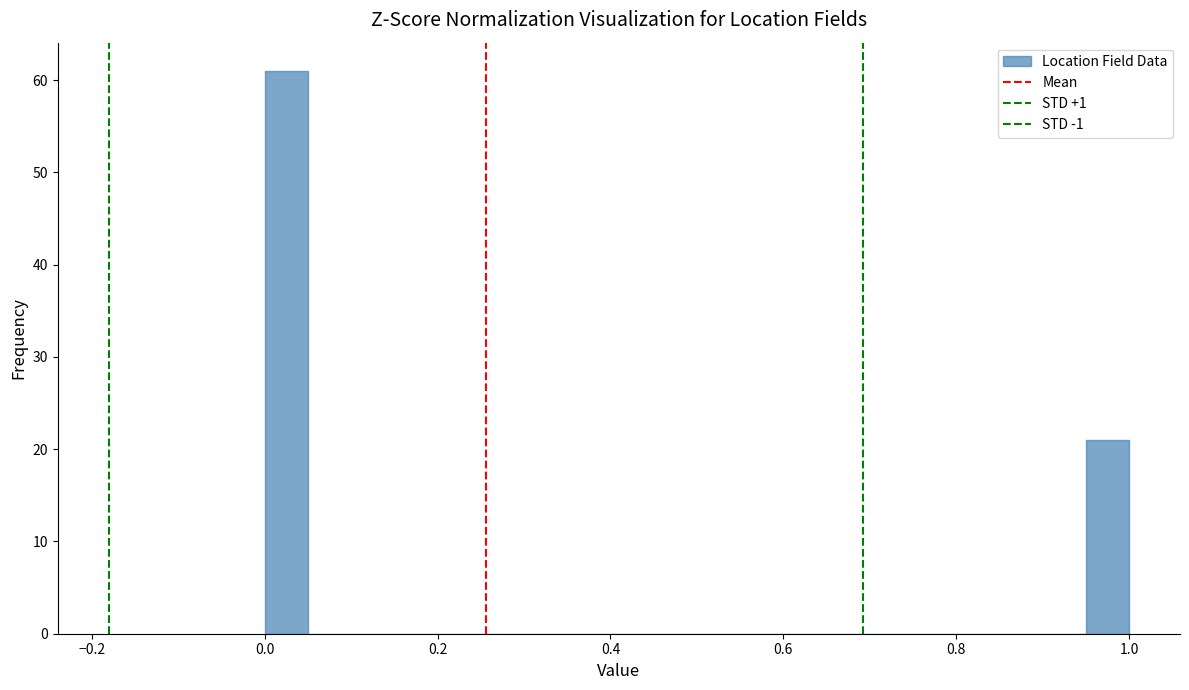

Around what value on the x-axis is the tallest bar? Give the approximate position of its centre, as read against the axis.

0.02